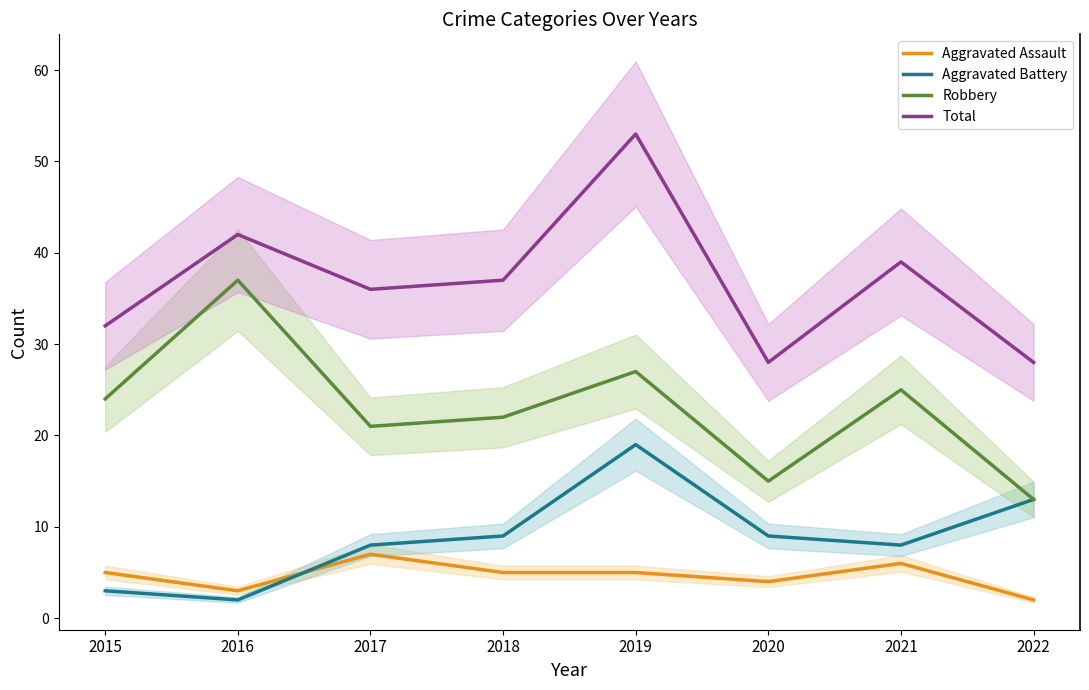

At which label does Aggravated Battery reach its peak?

2019